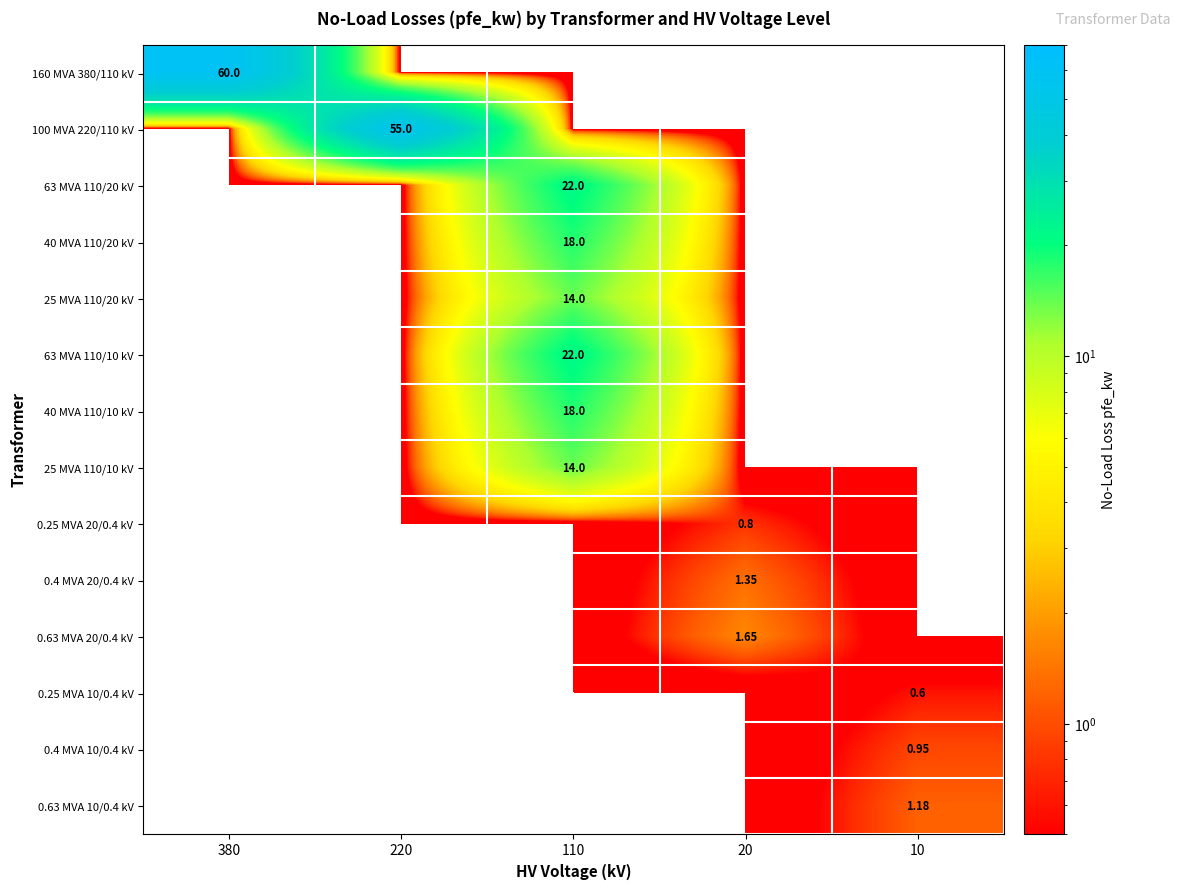

What is the total value across all series at 220?

55.0